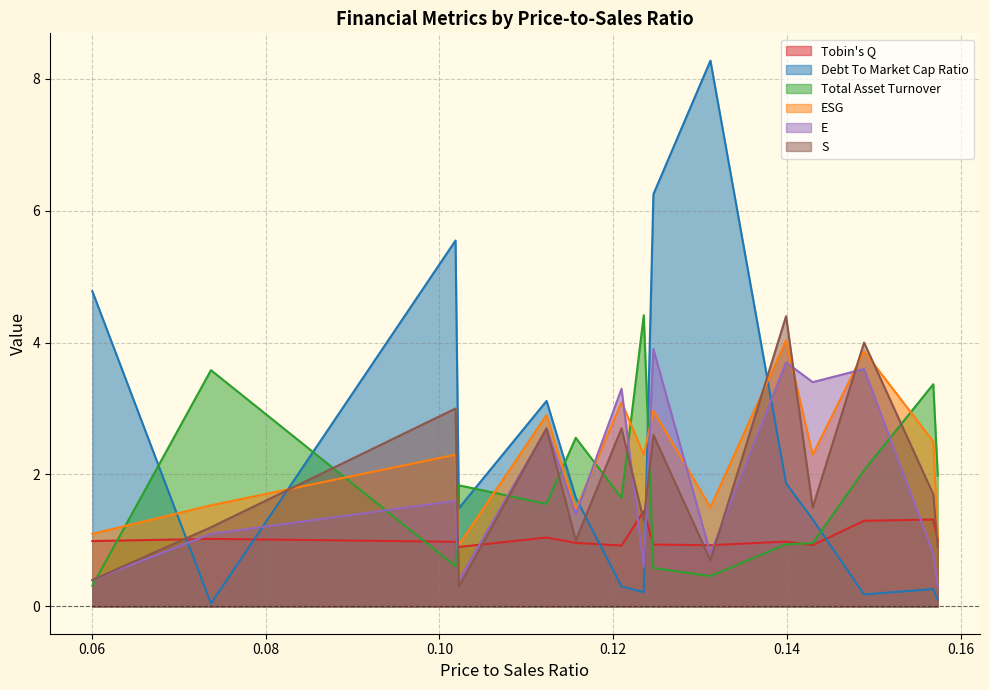

What is the average value of the S series?

1.9